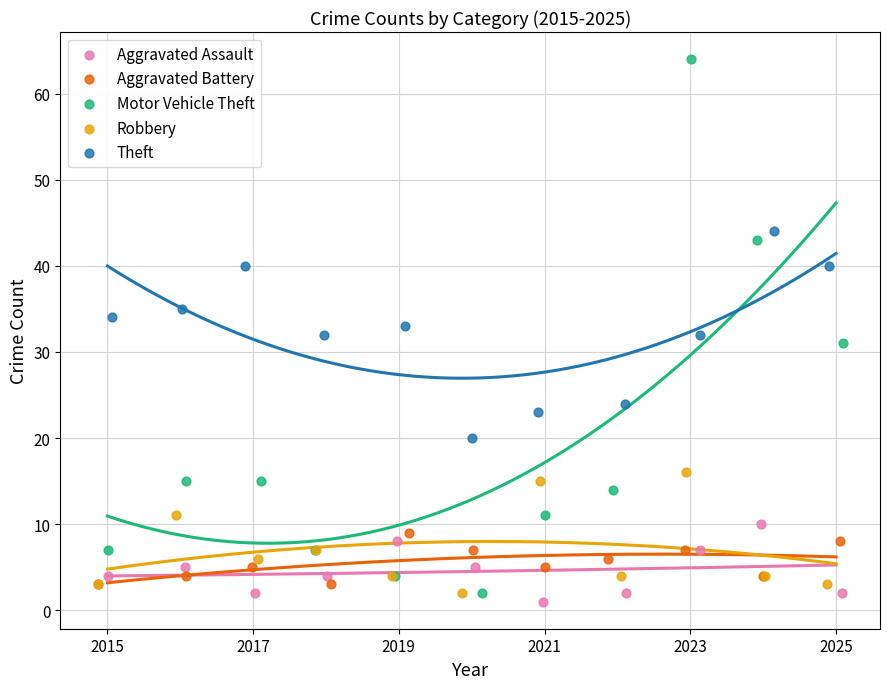

What are all the series names shown in the legend?

Aggravated Assault, Aggravated Battery, Motor Vehicle Theft, Robbery, Theft